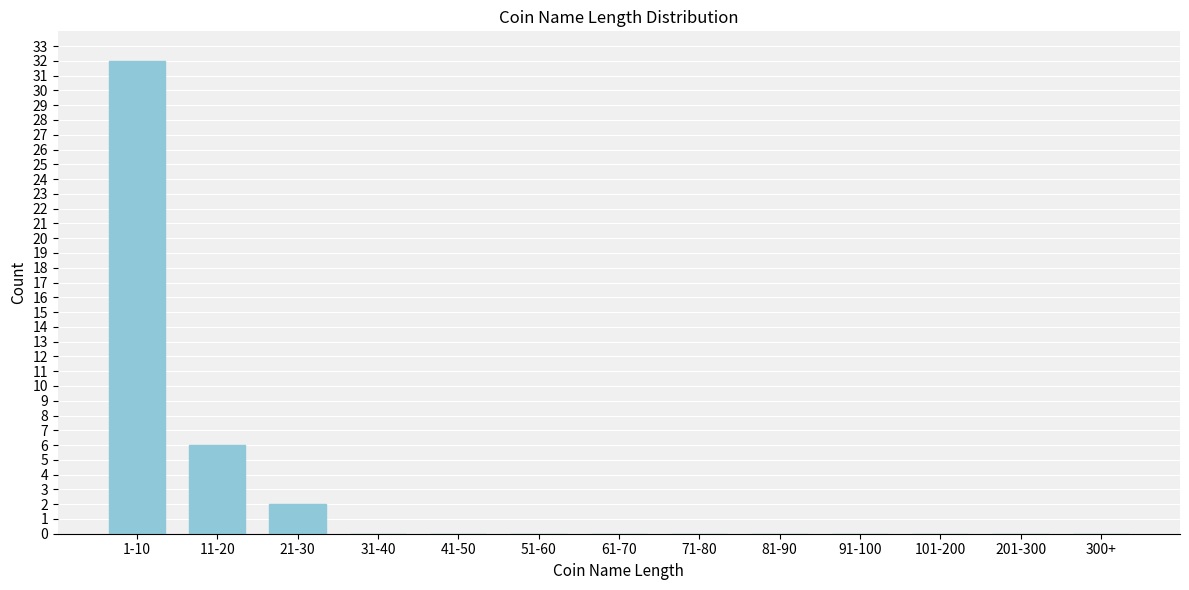

Reading left to right, what are all the values shown in this chart?

1-10=32	11-20=6	21-30=2	31-40=0	41-50=0	51-60=0	61-70=0	71-80=0	81-90=0	91-100=0	101-200=0	201-300=0	300+=0